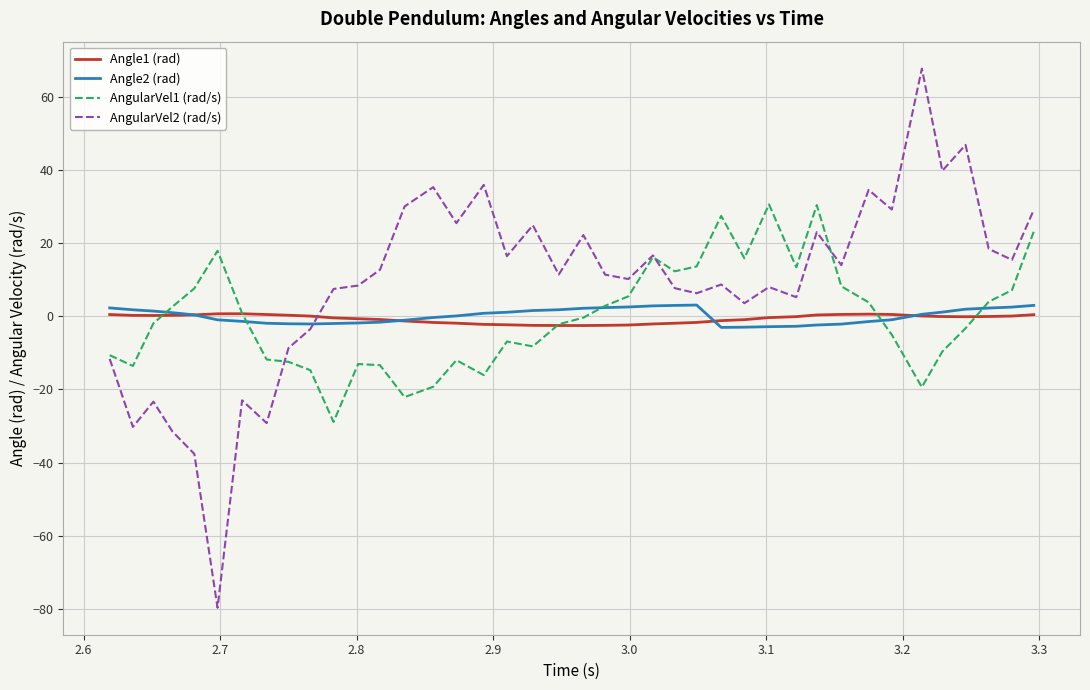

What is the lowest value of the AngularVel2 (rad/s) series?

-79.8